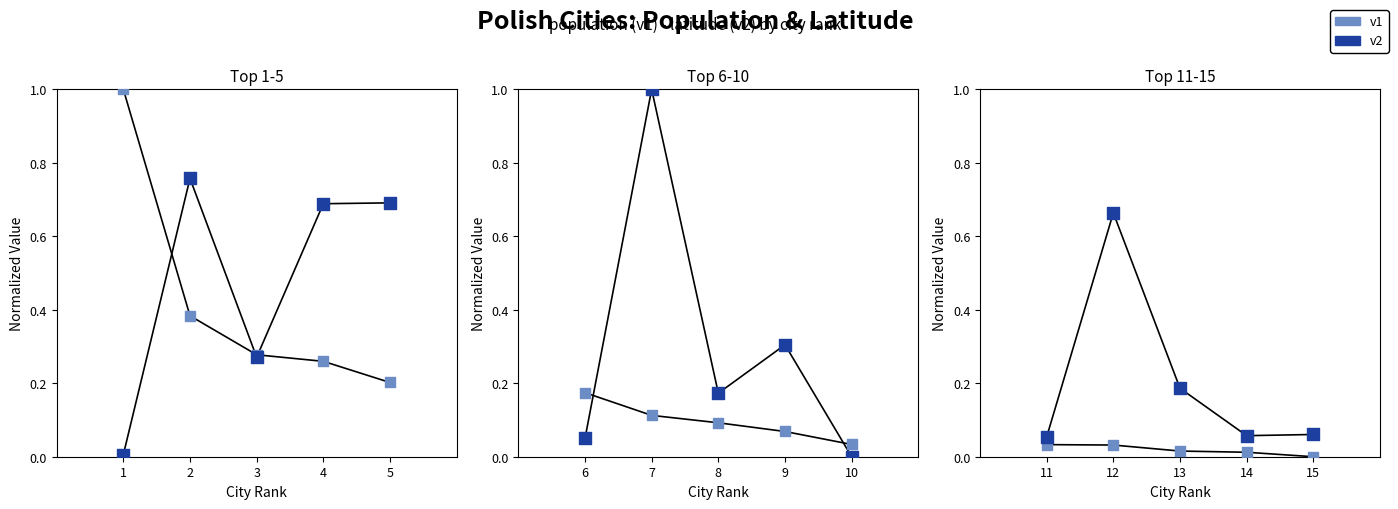

What are all the series names shown in the legend?

v1, v2